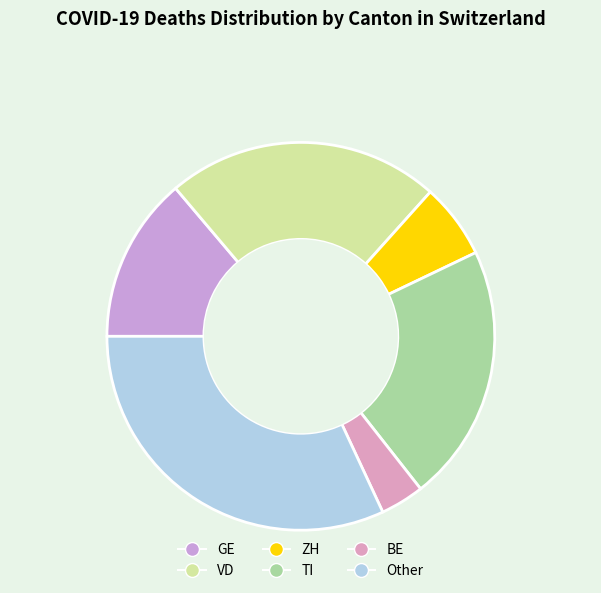

Which category has the biggest portion of the pie?

Other